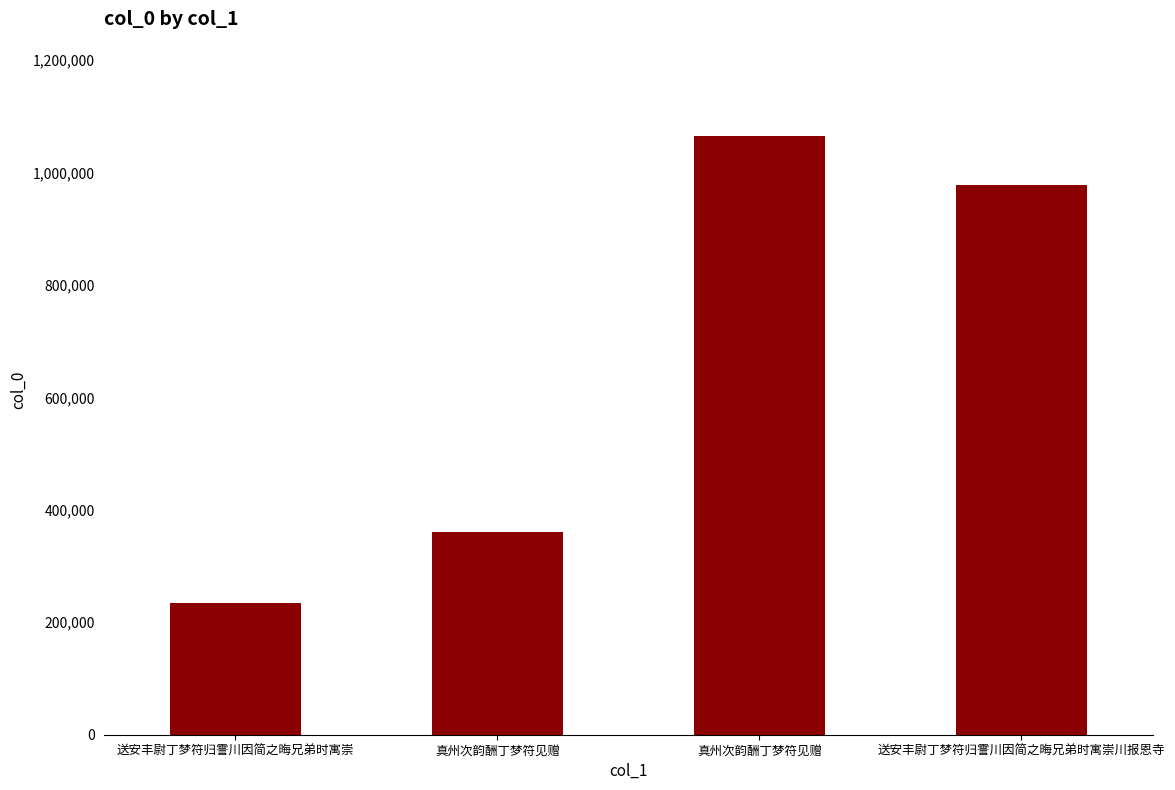

What is the difference between the values at 真州次韵酬丁梦符见赠 and 送安丰尉丁梦符归霅川因简之晦兄弟时寓崇川报恩寺?

87040